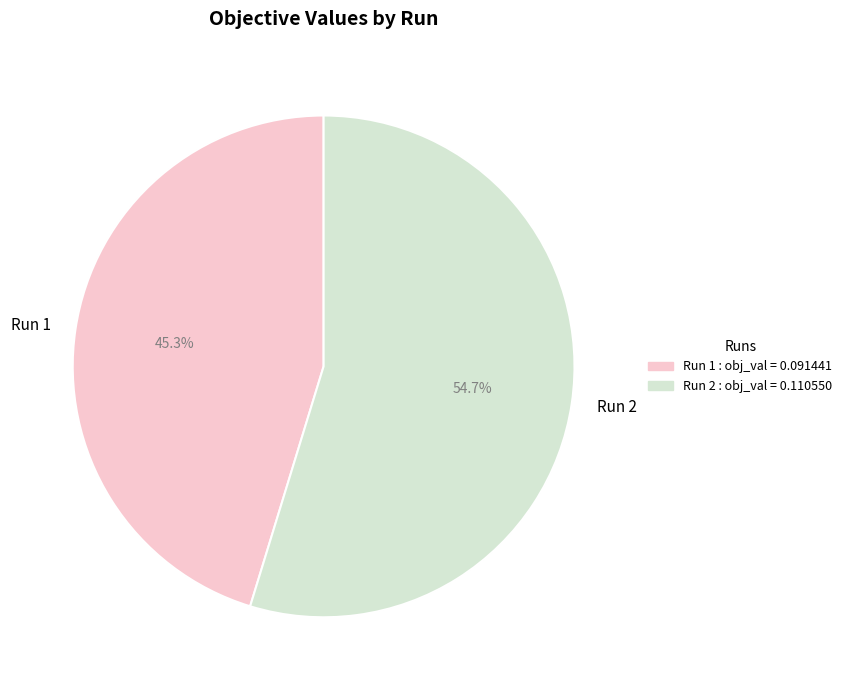

What is the smallest slice in the pie chart?

Run 1